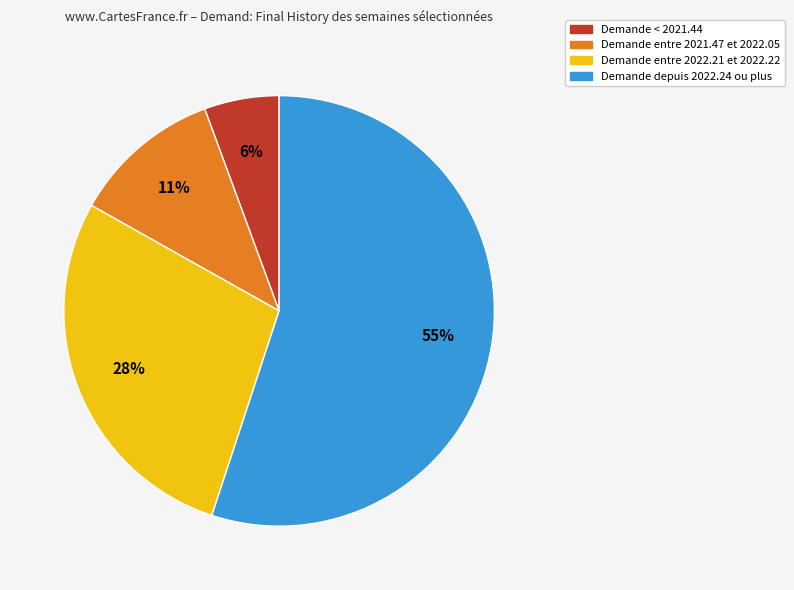

Which category has the smallest portion of the pie?

Demande < 2021.44